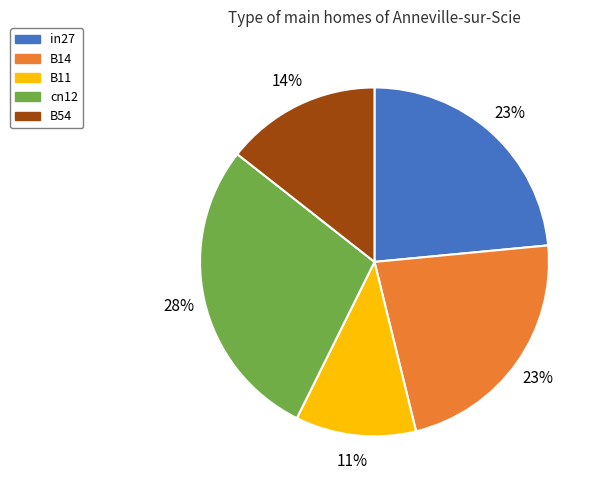

Combined, do cn12 and B11 account for over 50%?

No